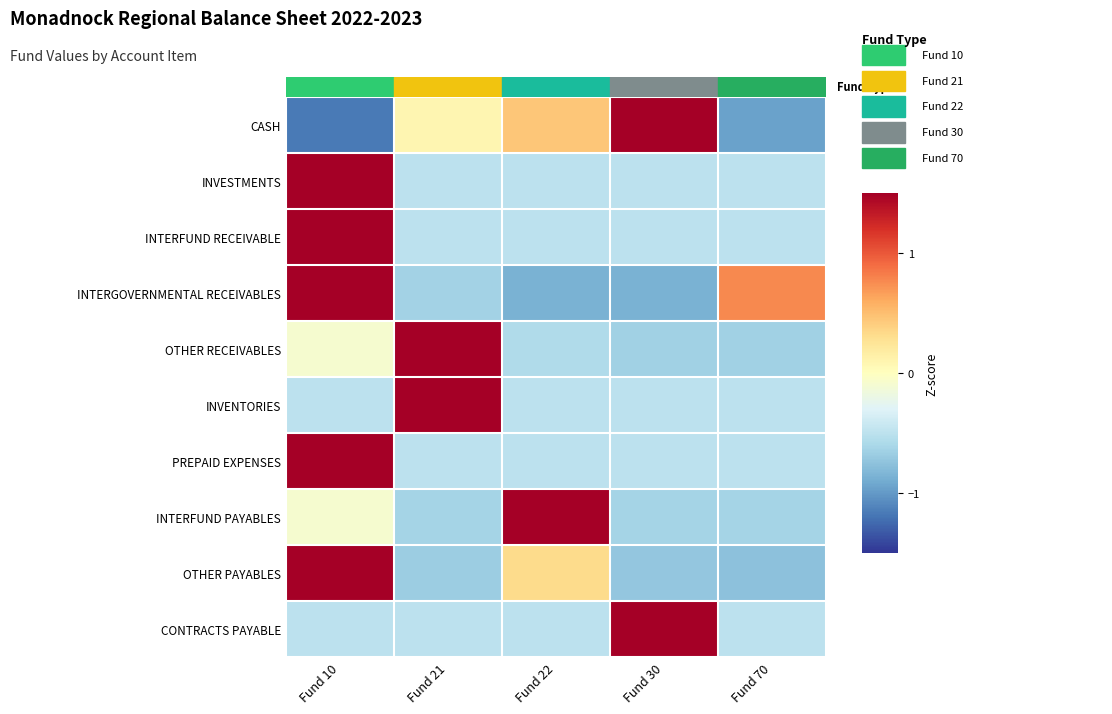

What is the total value across all series at Fund 10?

7.1